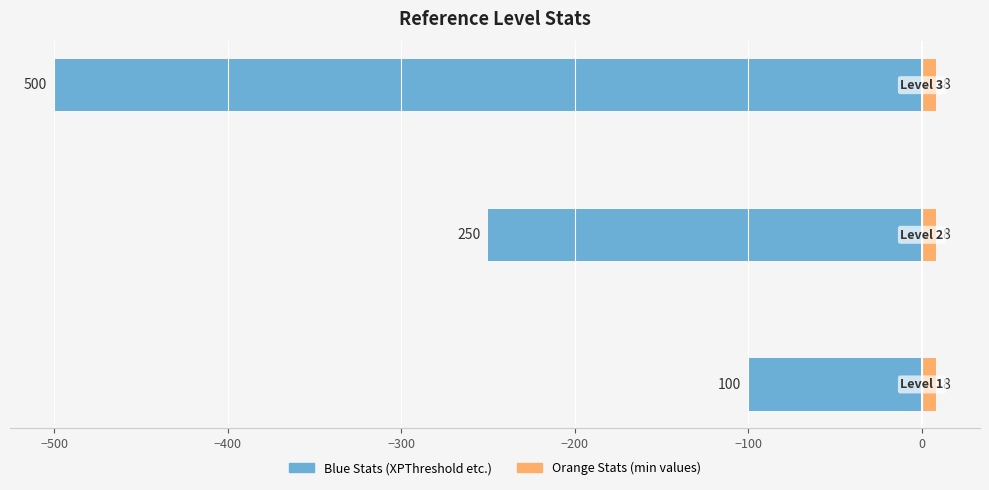

How many bars are there in total?

6